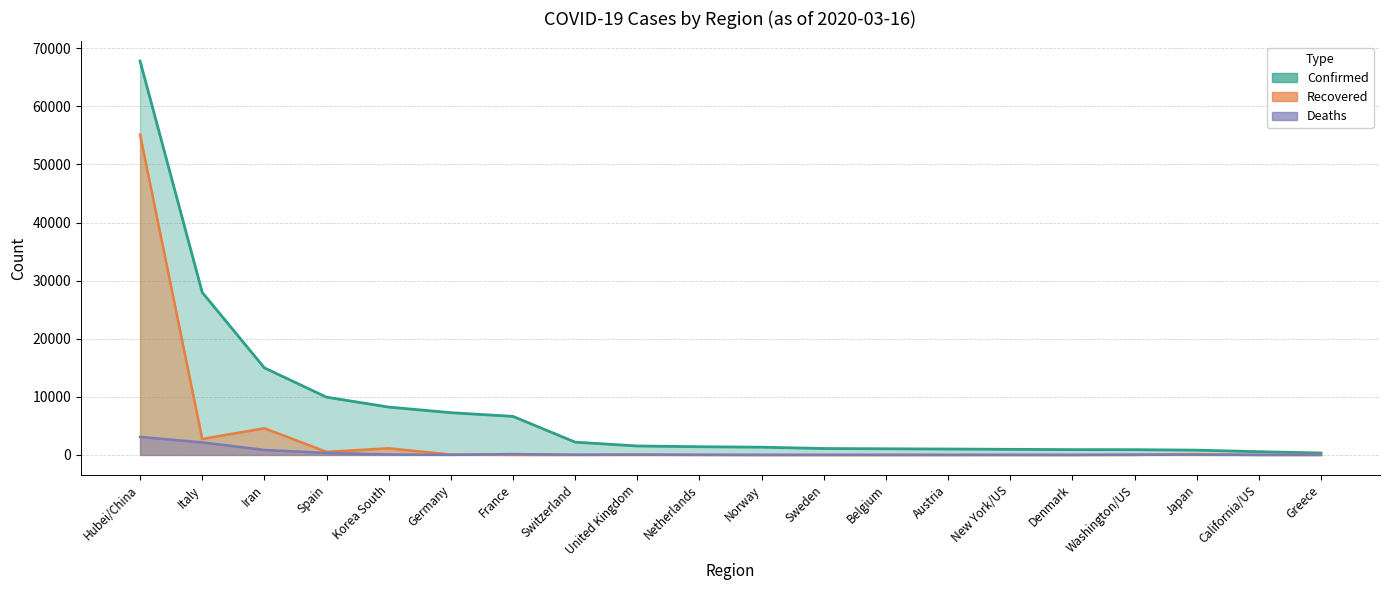

How many distinct data groups are displayed?

3